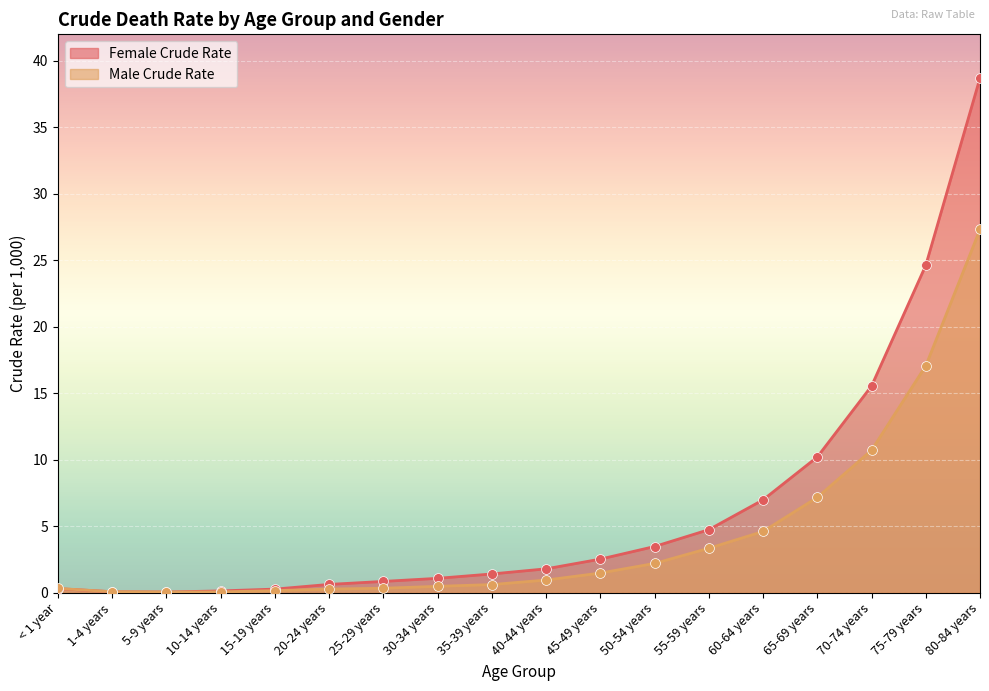

Which series has the largest total across all categories?

Female Crude Rate